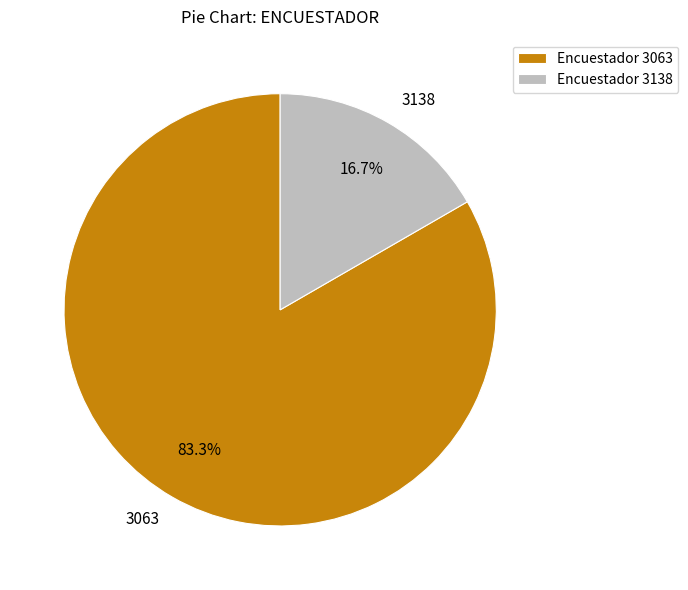

To the nearest percent, what is the difference between the largest and smallest slice percentages?

67%